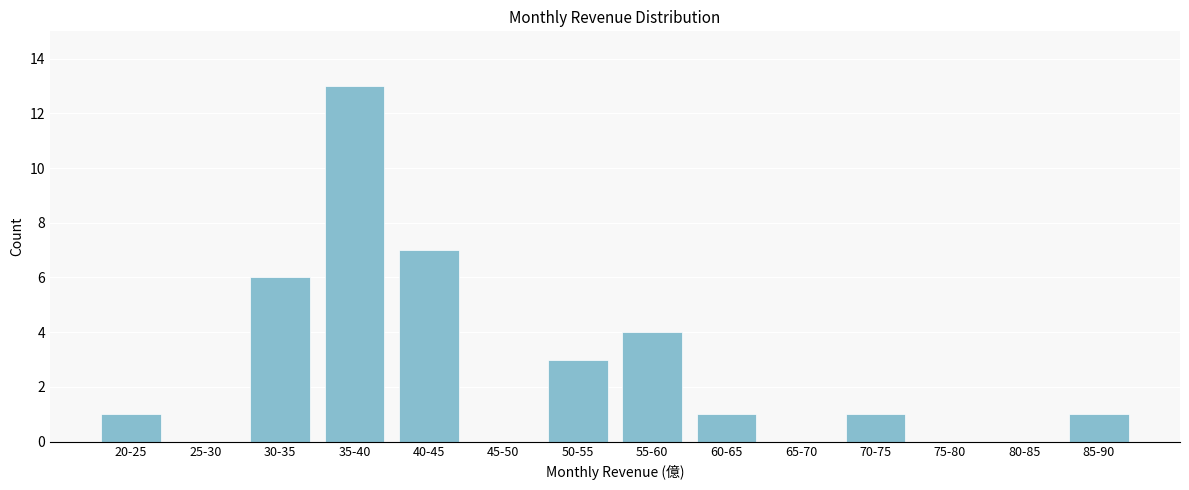

Reading left to right, extract all data points from this chart.

20-25=1	25-30=0	30-35=6	35-40=13	40-45=7	45-50=0	50-55=3	55-60=4	60-65=1	65-70=0	70-75=1	75-80=0	80-85=0	85-90=1